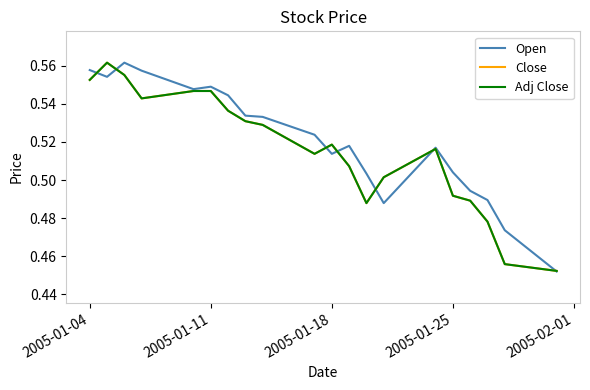

What is the minimum value shown in the chart?

0.5